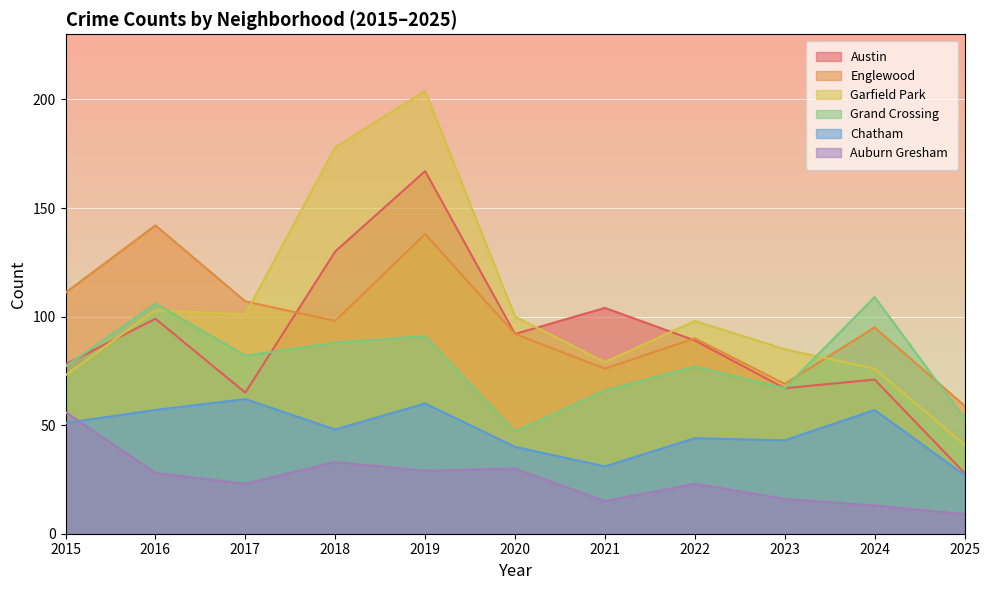

What is the total value across all series at 2020?

401